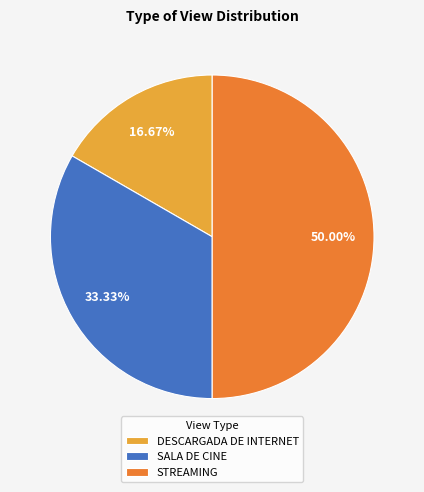

To the nearest percent, what portion does SALA DE CINE represent?

33%